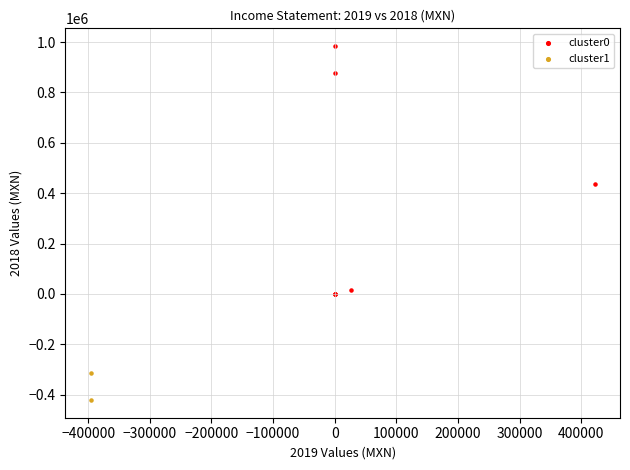

What are all the series names shown in the legend?

cluster0, cluster1